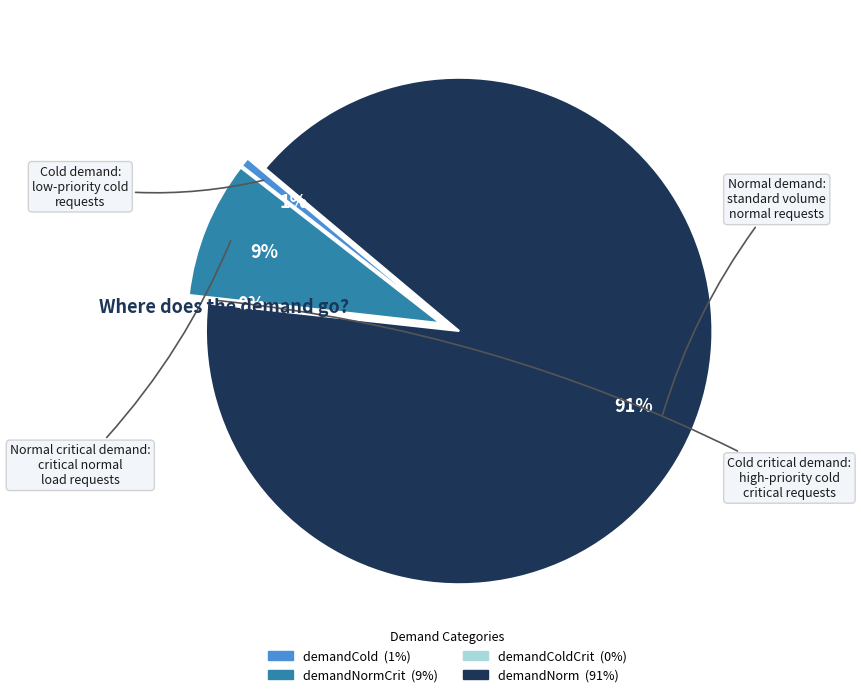

Is there any slice that represents more than half of the pie?

Yes